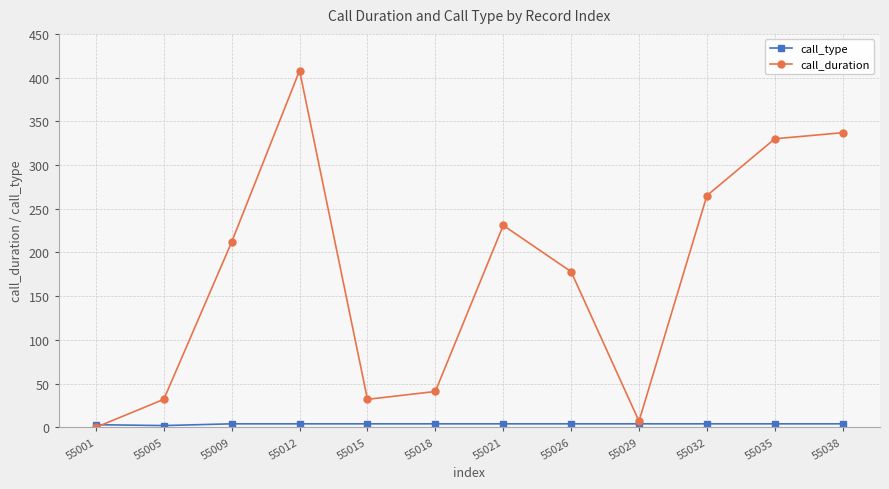

How many positive values does the call_duration series have?

11